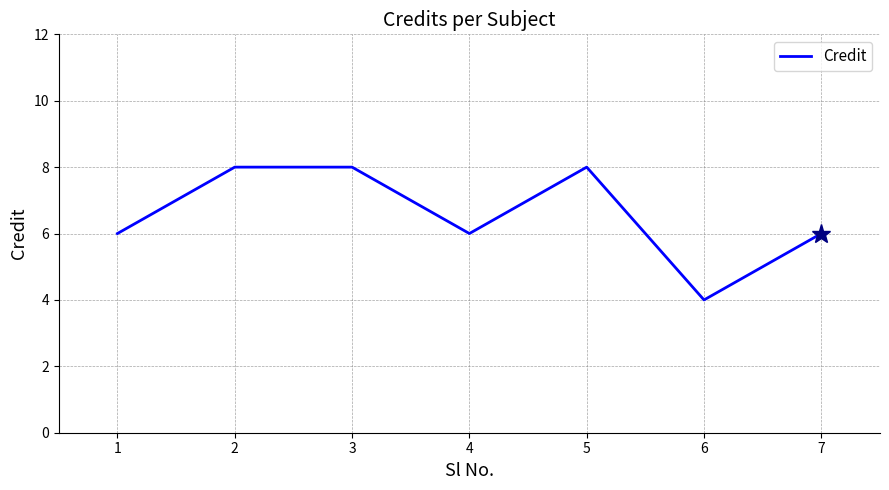

Where is the first local minimum?

4